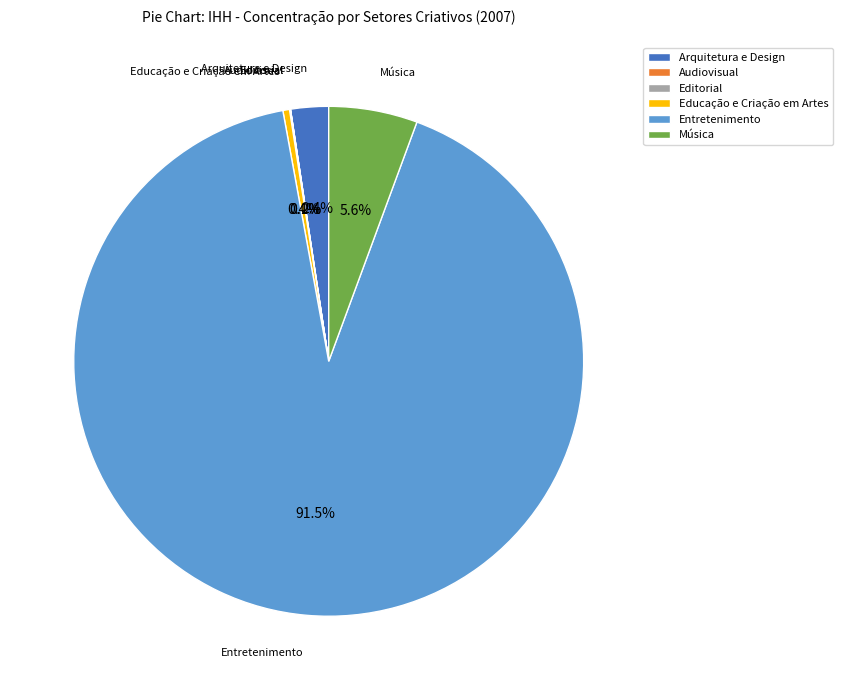

What is the largest slice in the pie chart?

Entretenimento